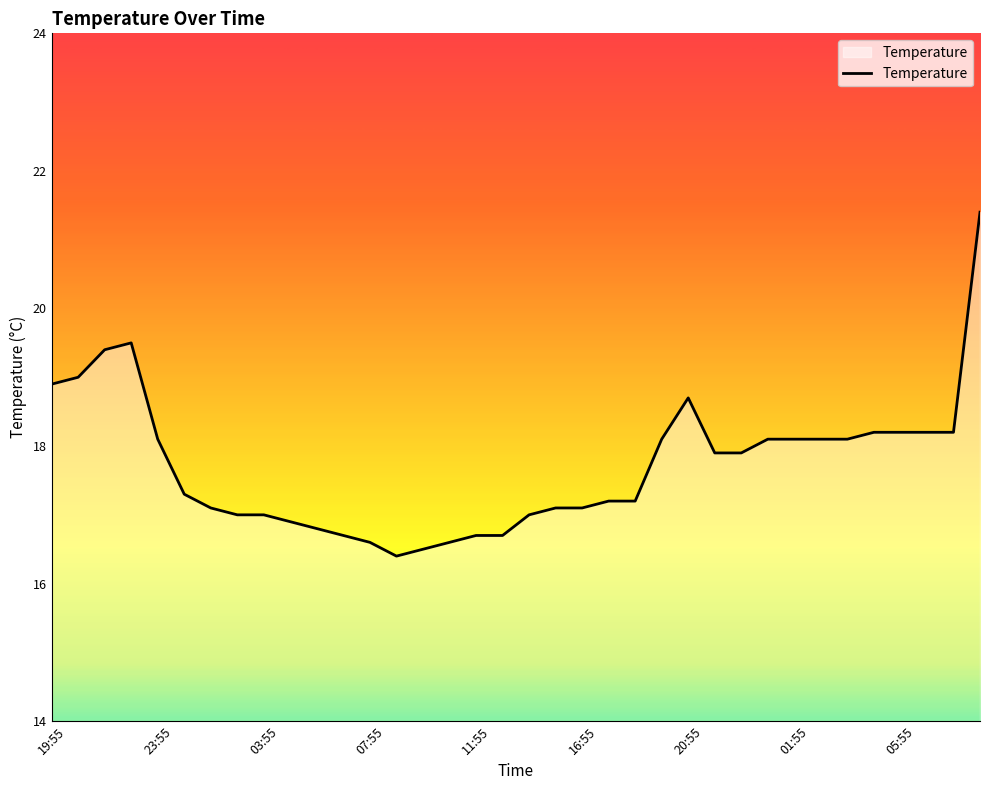

What is the greatest value displayed?

21.4